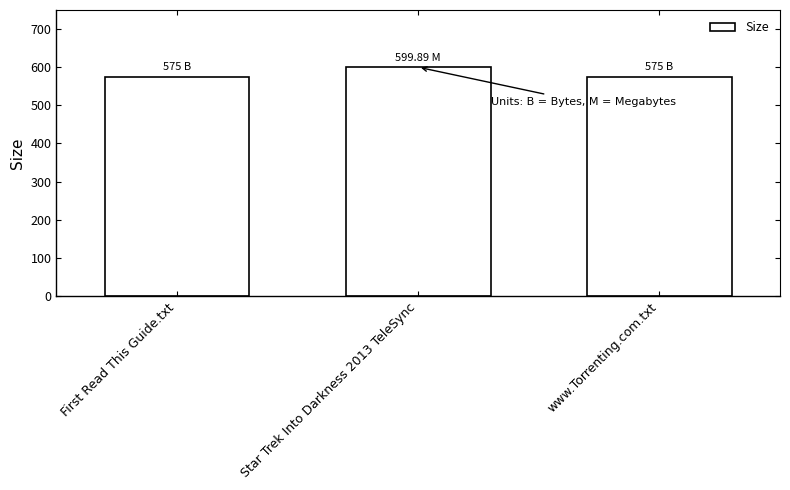

Reading left to right, transcribe all the data shown in this chart.

575.0	599.9	575.0